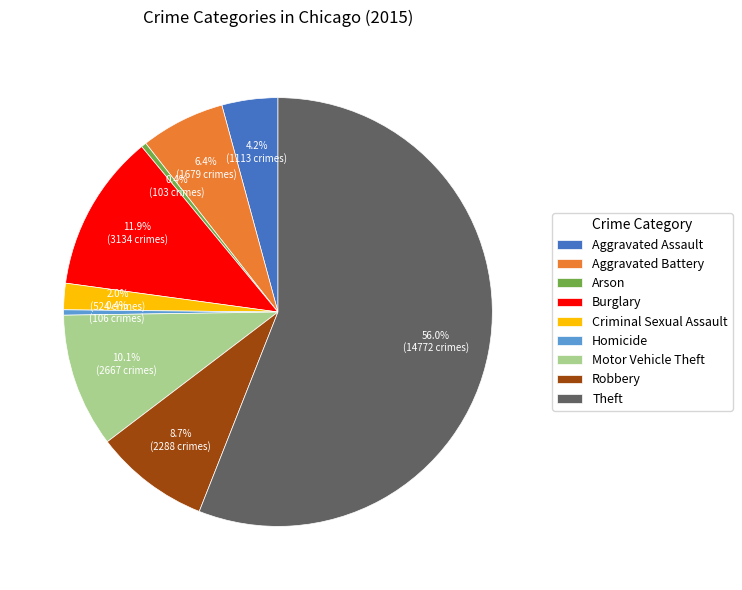

Which slice represents more than half of the pie?

Theft